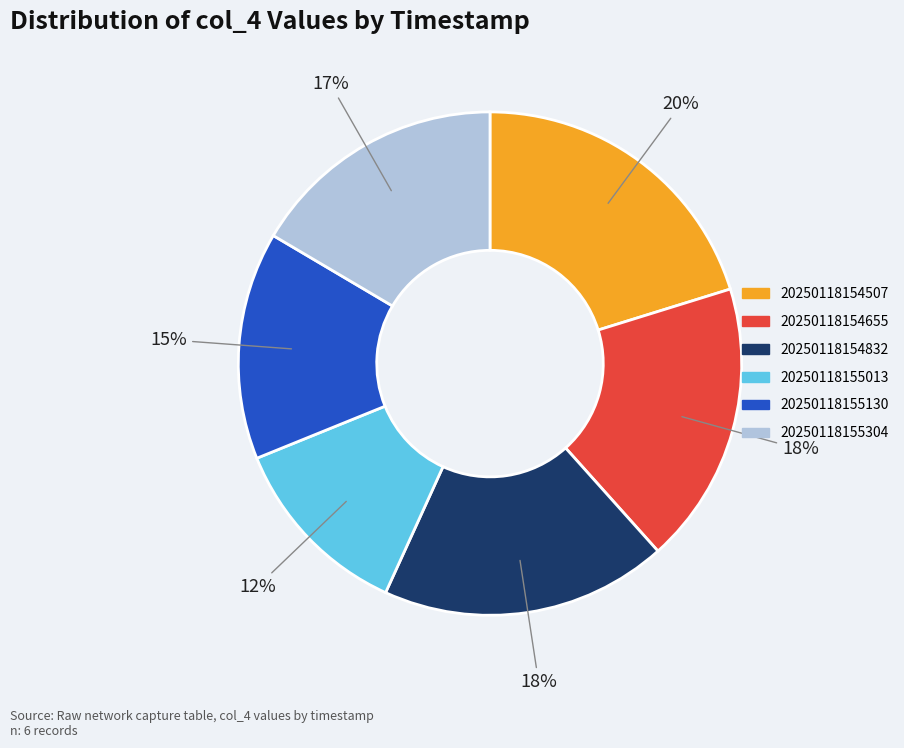

Is the sum of 20250118155304 and 20250118155130 greater than half?

No